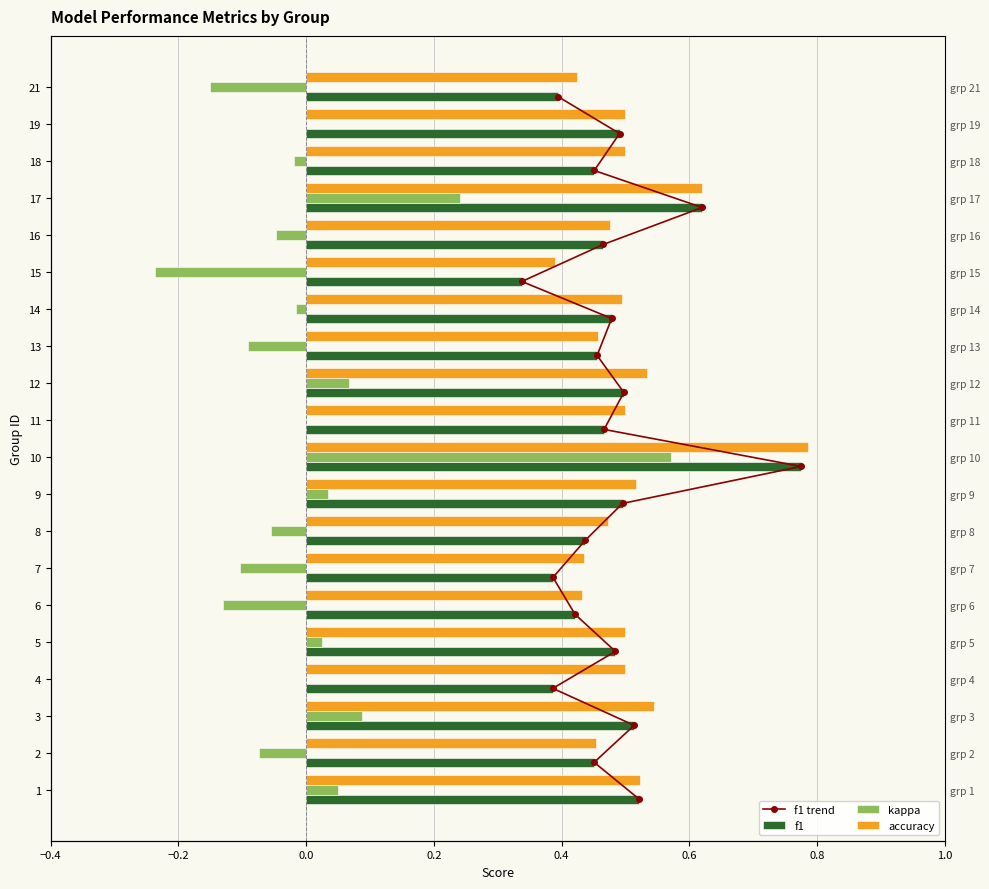

Is it true that f1 trend equals 14.3 at 9?

False